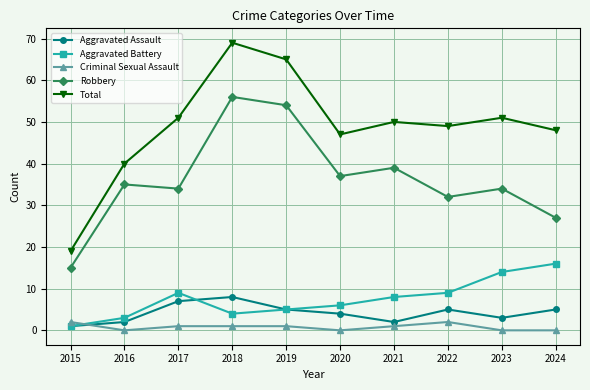

Does the chart have visible grid lines?

Yes